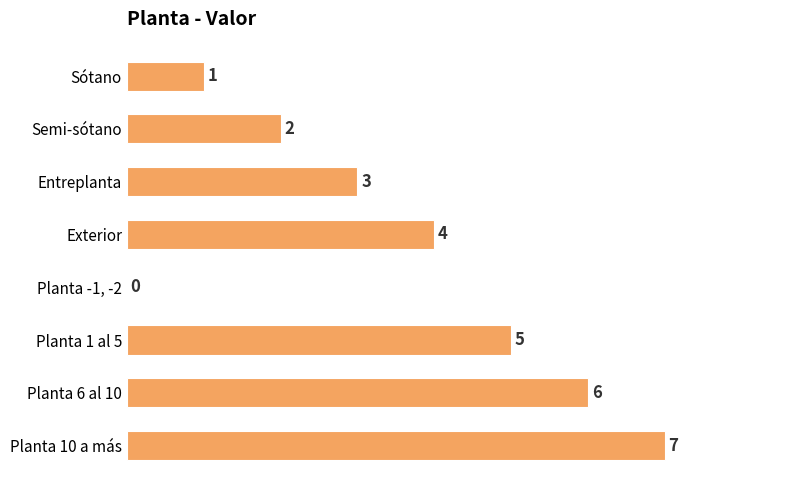

Which category has the highest value across all series?

Planta 10 a más